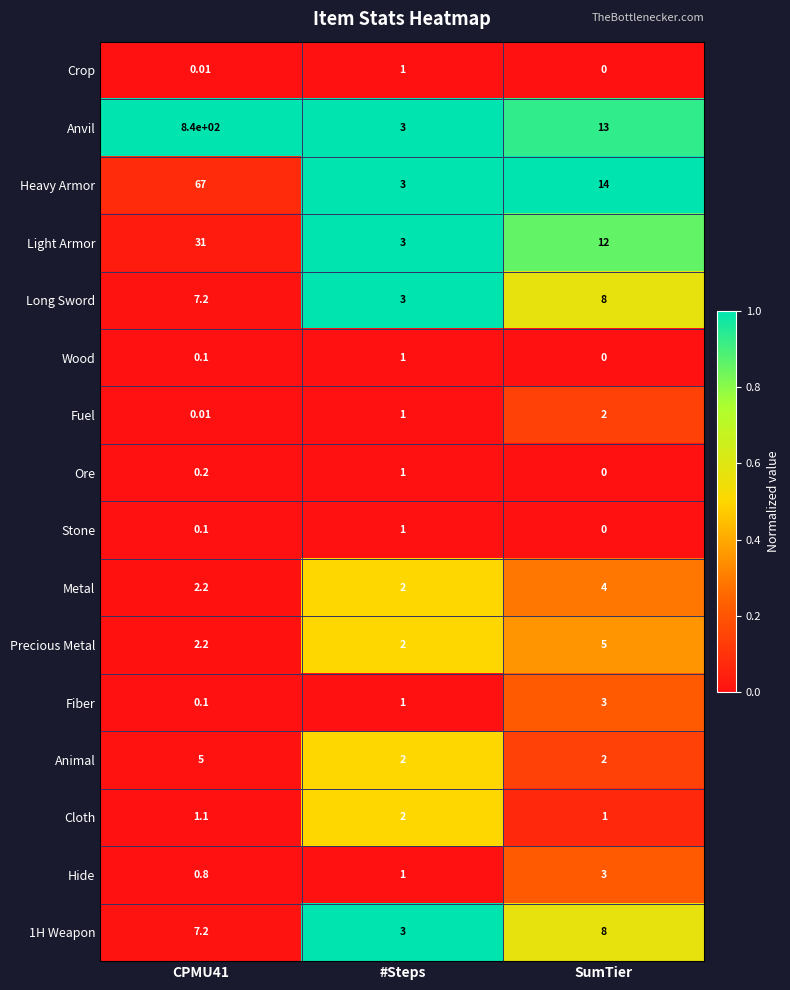

Which series changed the most between CPMU41 and SumTier?

Anvil